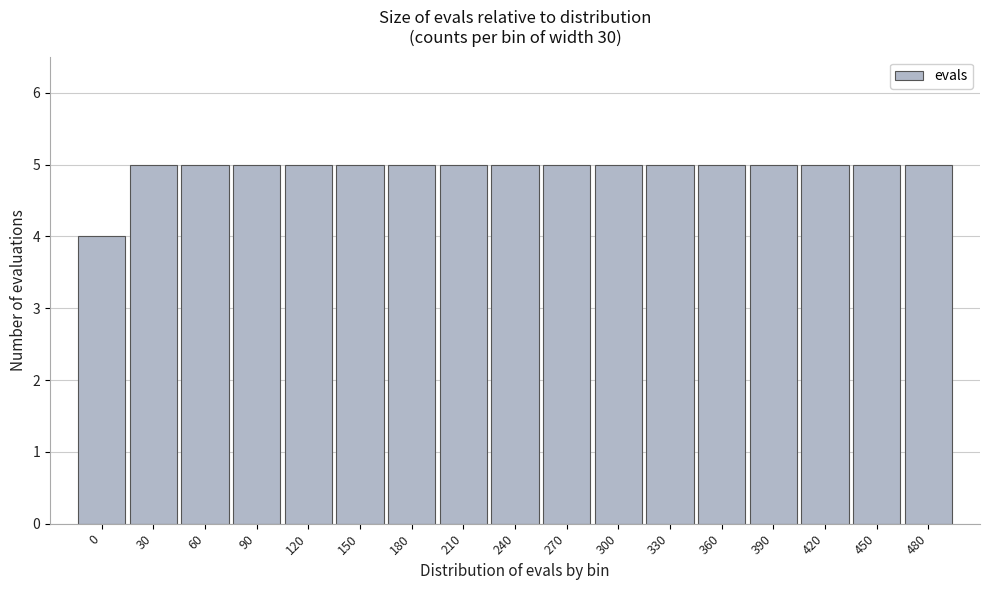

Reading left to right, what are all the values shown in this chart?

0=4	30=5	60=5	90=5	120=5	150=5	180=5	210=5	240=5	270=5	300=5	330=5	360=5	390=5	420=5	450=5	480=5